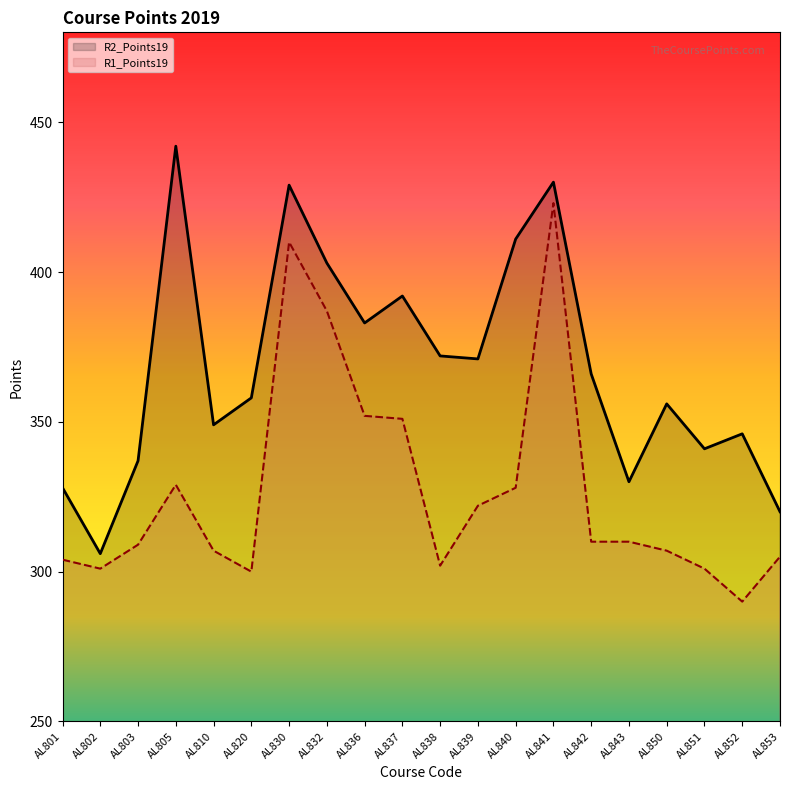

What is the average value of the R1_Points19 series?

327